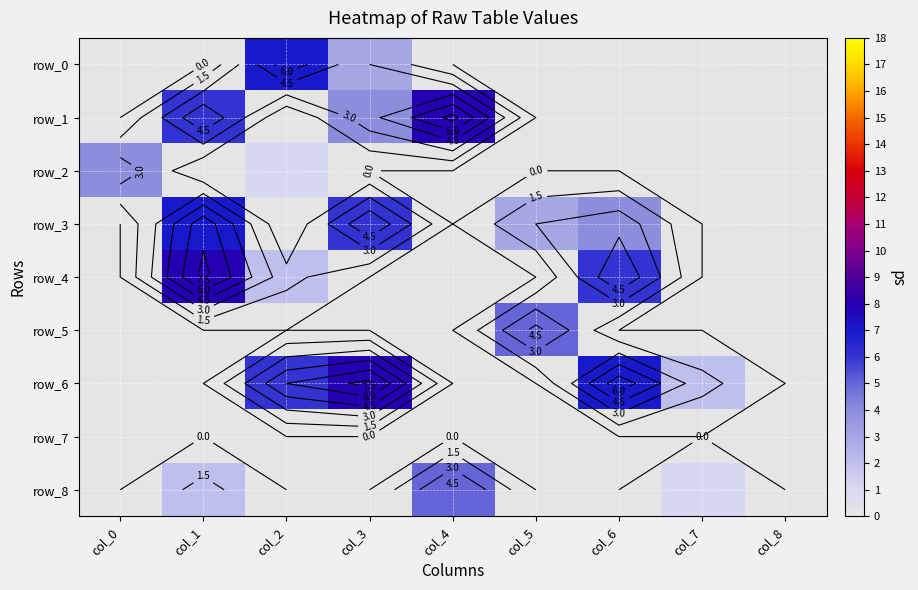

Is the value of row_2 at col_4 greater than the value of row_5 at col_8?

No